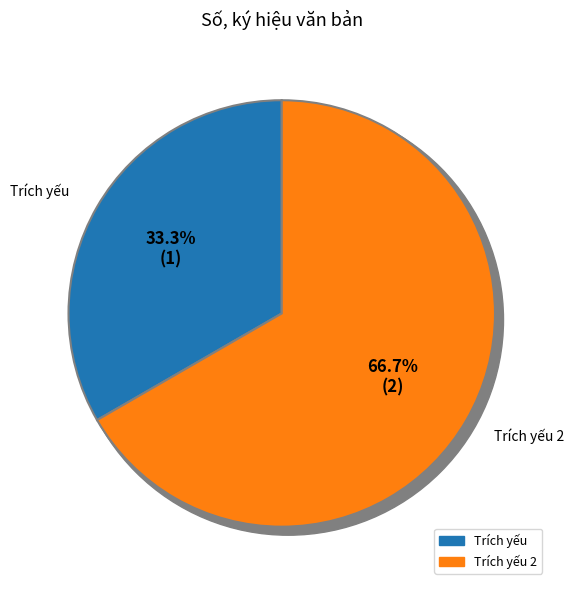

Does any single category account for the majority?

Yes